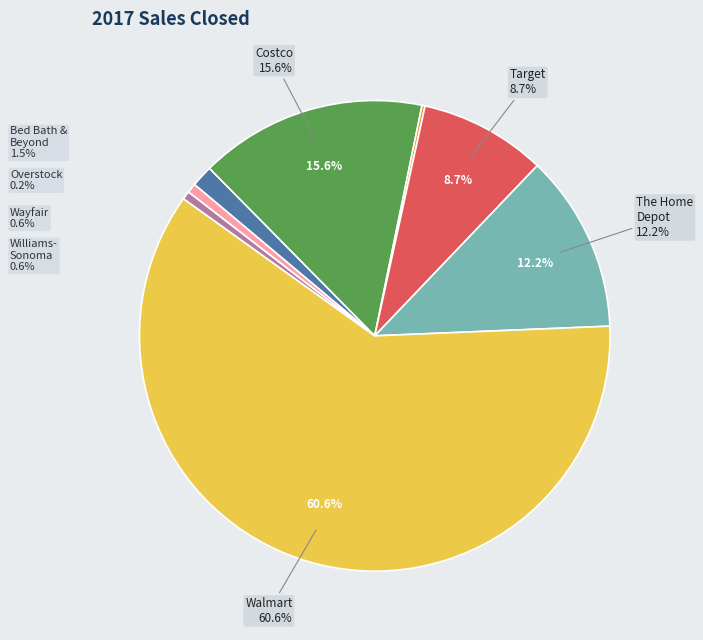

Rank the categories by value from highest to lowest.

Walmart, Inc., Costco Wholesale Corp., The Home Depot, Inc., Target Corp., Bed Bath & Beyond, Inc., Williams-Sonoma, Inc., Wayfair, Inc., Overstock.Com, Inc.